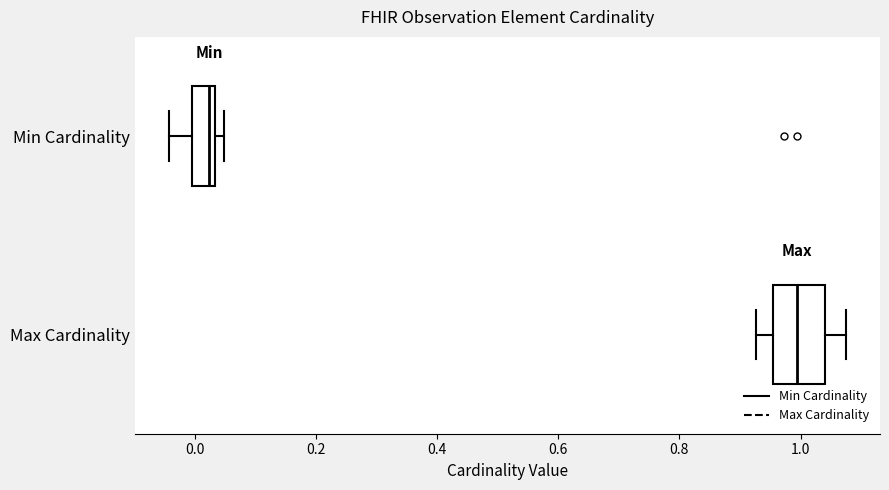

Comparing the boxes themselves (not the whiskers), which one is the widest?

Max Cardinality